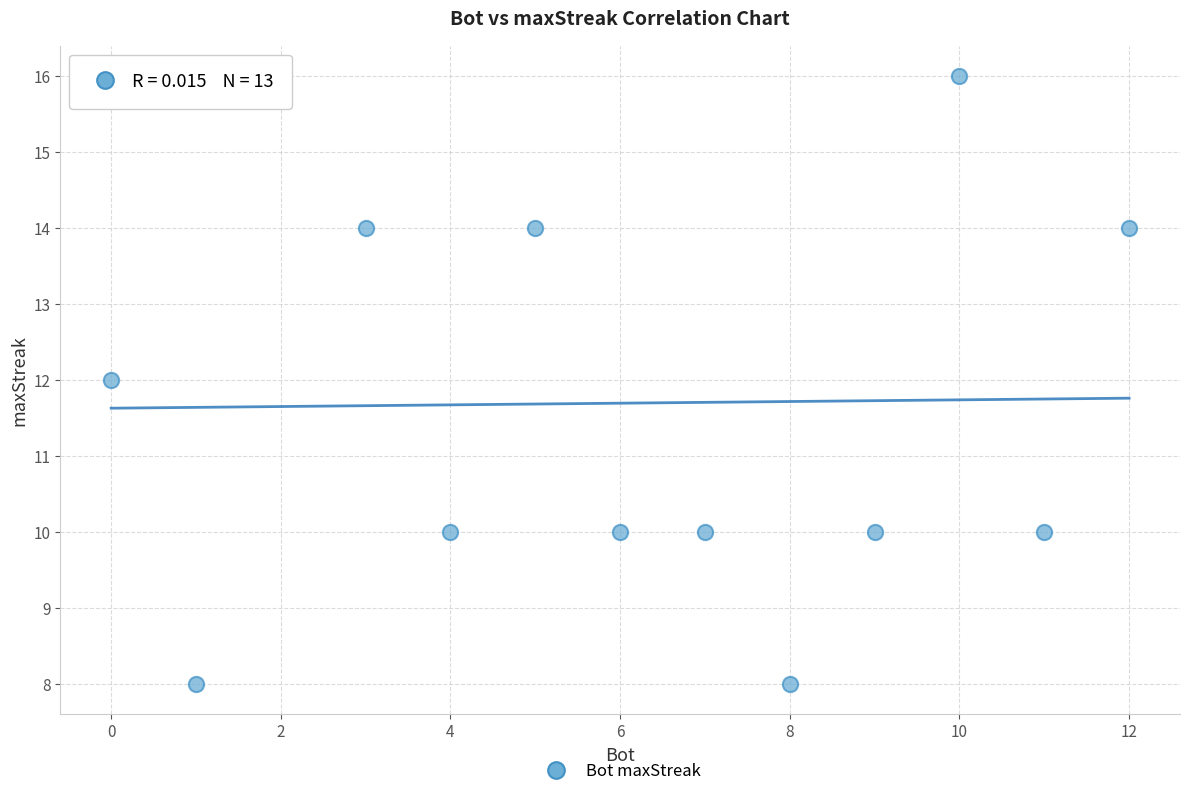

What is the range of X values (max minus min)?

12